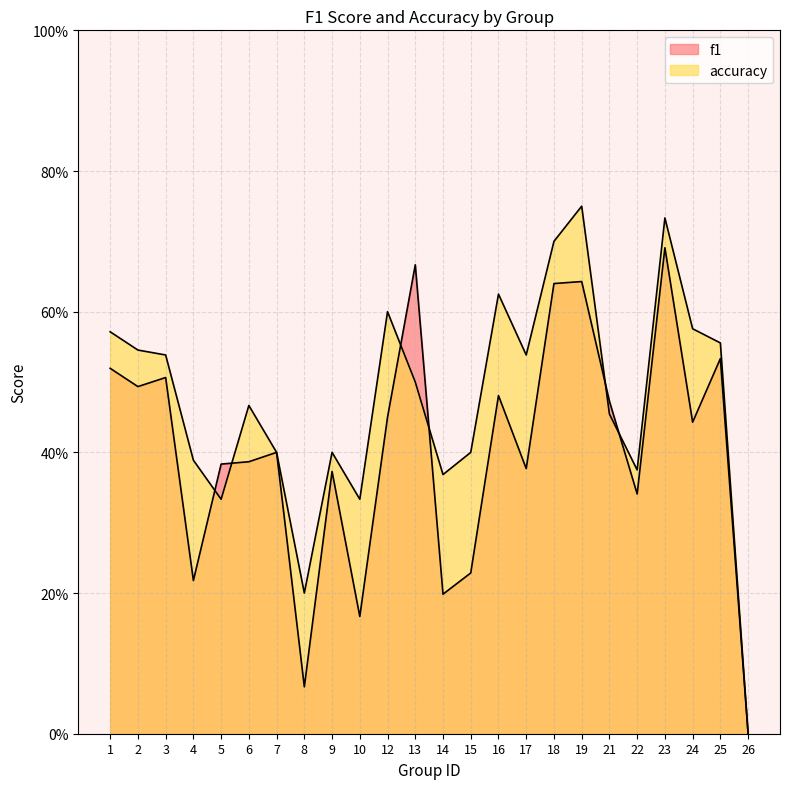

Is the value of f1 at 21 greater than the value of accuracy at 7?

Yes